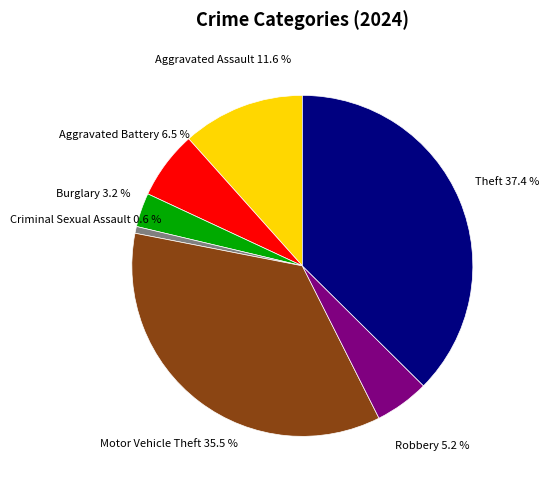

Is there any slice that represents more than half of the pie?

No